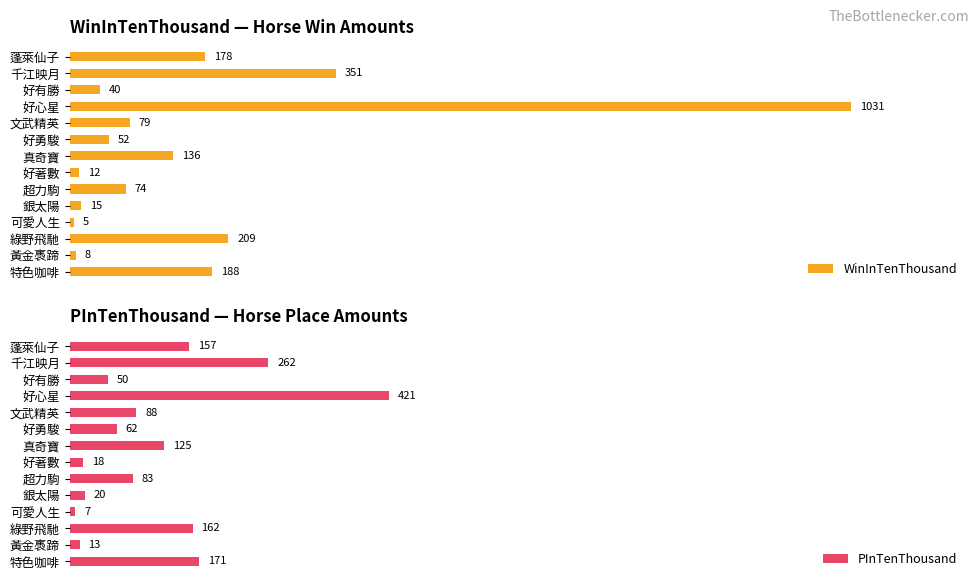

List the labels in order of WinInTenThousand value, largest first.

好心星, 千江映月, 綠野飛馳, 特色咖啡, 蓬萊仙子, 真奇寶, 文武精英, 超力駒, 好勇駿, 好有勝, 銀太陽, 好著數, 黃金褭蹄, 可愛人生